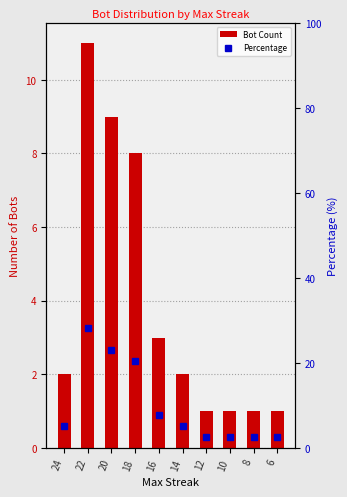

True or false: Percentage has a value of 5.1 at 14.

True